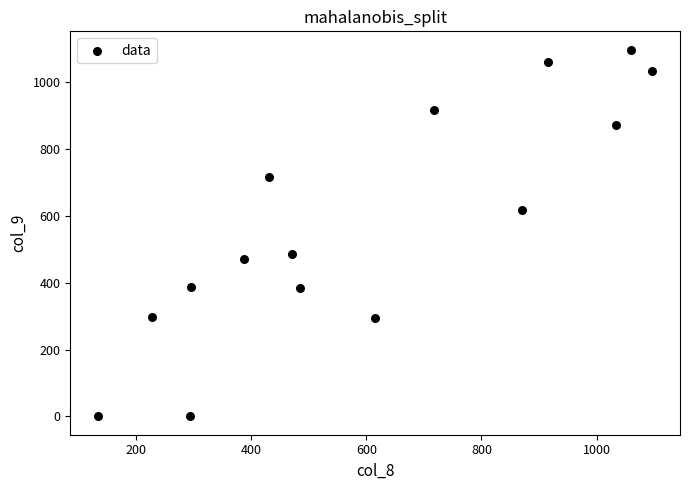

What is the range of Y values (max minus min)?

1096.7